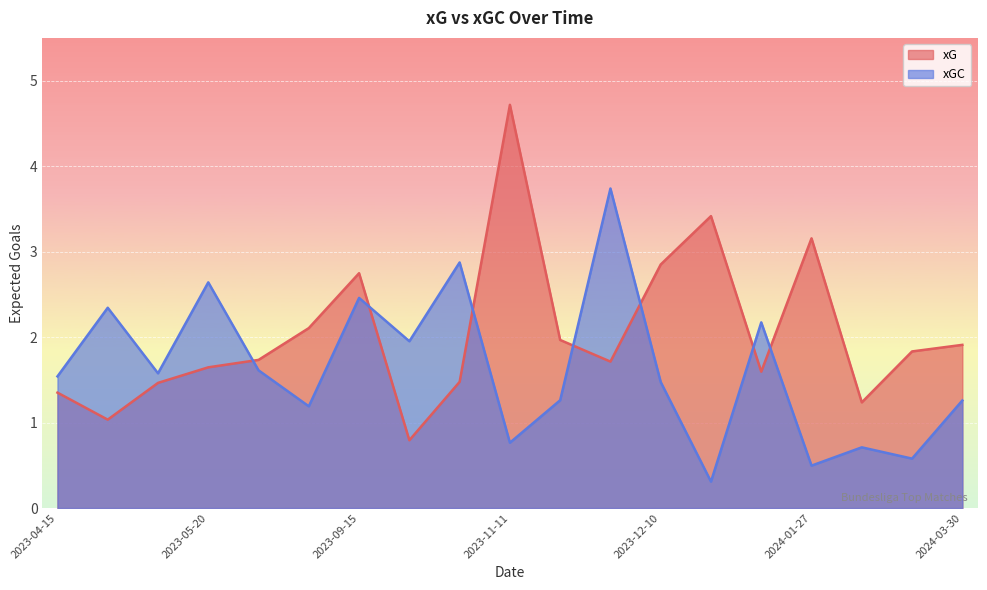

List the series in order of their peak value, lowest first.

xGC, xG